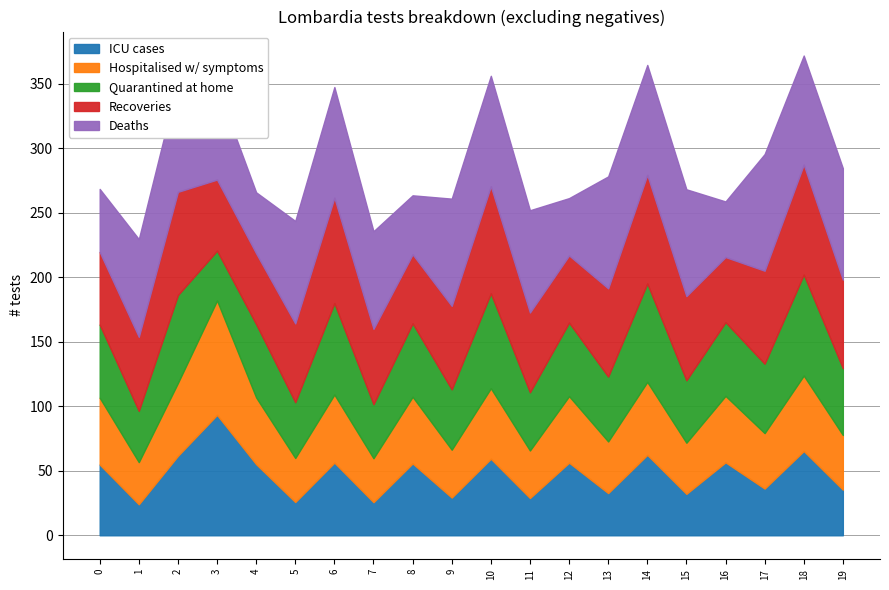

Reading left to right, list all the values displayed in this chart.

ICU cases: 0=54.8	1=24.0	2=61.6	3=93.3	4=55.1	5=25.8	6=56.3	7=25.6	8=55.7	9=29.2	10=59.3	11=28.9	12=56.3	13=32.7	14=62.3	15=32.1	16=56.5	17=36.2	18=65.3	19=35.4
Hospitalised w/ symptoms: 0=51.8	1=32.7	2=56.5	3=88.7	4=51.8	5=34.1	6=52.8	7=34.1	8=51.7	9=37.1	10=54.7	11=36.8	12=51.6	13=40.0	14=56.6	15=39.6	16=51.5	17=43.0	18=58.5	19=42.4
Quarantined at home: 0=56.7	1=39.7	2=68.1	3=38.6	4=56.8	5=43.2	6=70.9	7=41.9	8=56.9	9=46.8	10=73.6	11=45.1	12=57.0	13=50.3	14=76.3	15=48.4	16=57.1	17=53.8	18=78.3	19=51.7
Recoveries: 0=56.3	1=57.4	2=80.0	3=55.1	4=54.9	5=61.1	6=81.7	7=58.4	8=53.5	9=64.7	10=83.0	11=61.9	12=52.0	13=68.4	14=84.2	15=65.3	16=50.5	17=72.1	18=85.2	19=68.7
Deaths: 0=48.9	1=75.8	2=85.5	3=72.2	4=47.3	5=79.4	6=85.8	7=75.7	8=45.8	9=83.1	10=85.6	11=79.2	12=44.4	13=86.8	14=85.2	15=82.8	16=43.1	17=90.4	18=84.6	19=86.4